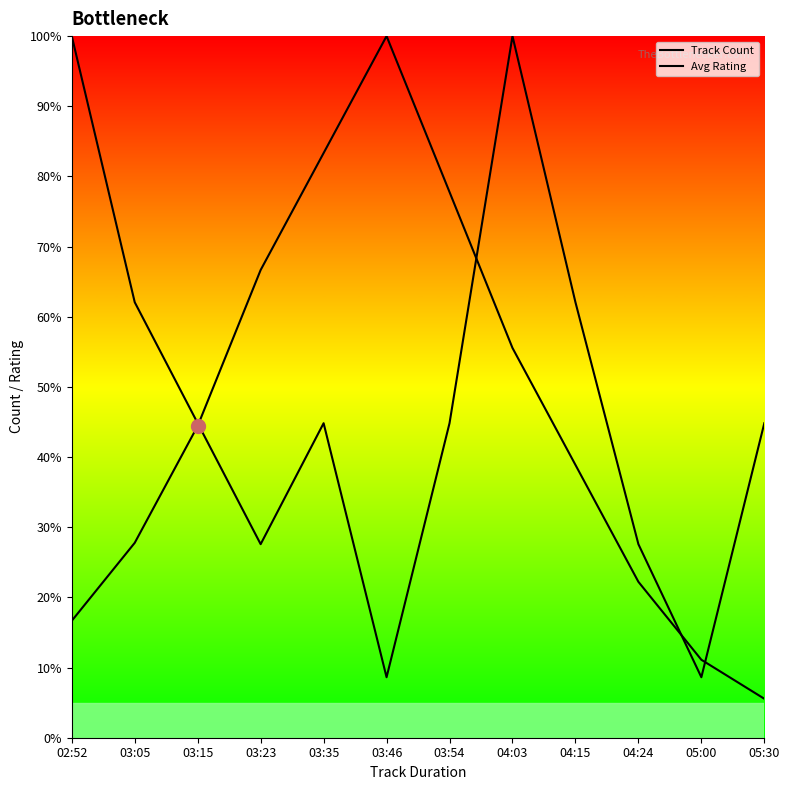

True or false: Avg Rating and Track Count cross at least once.

True